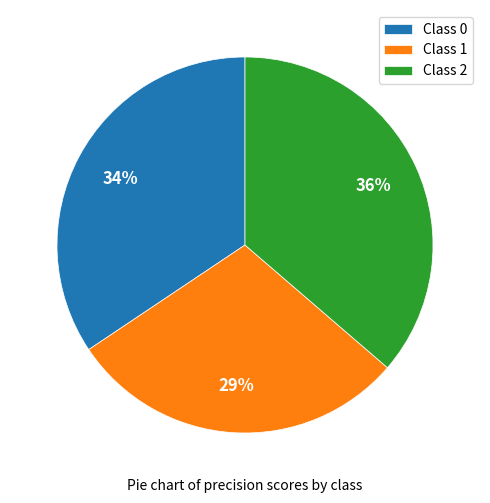

Does any single category account for the majority?

No